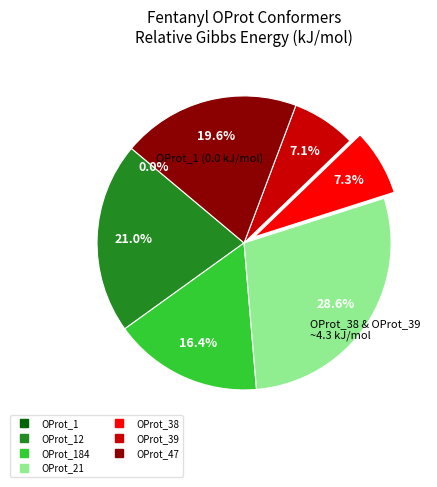

Is there a majority slice in this chart?

No